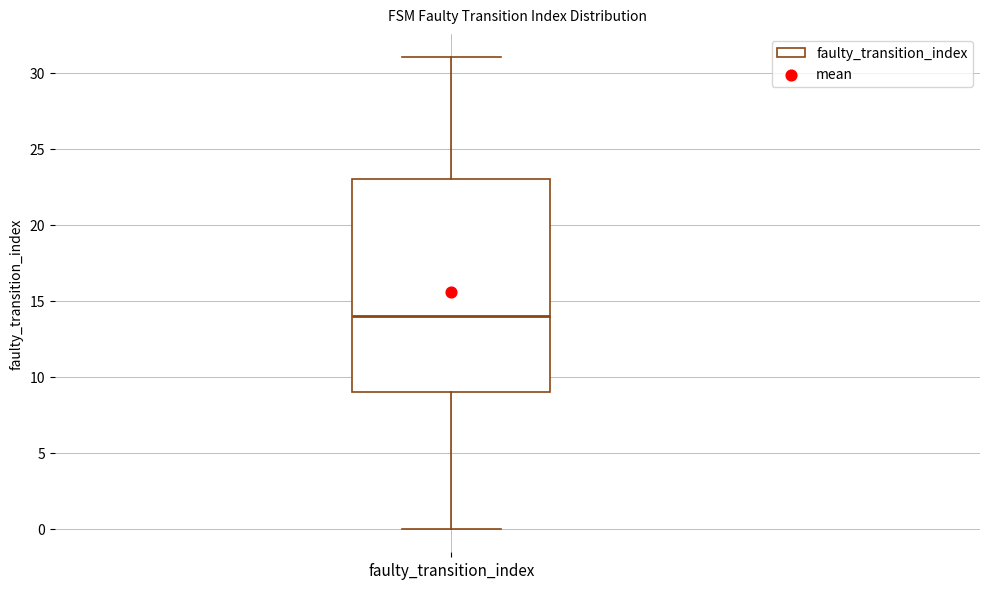

Where does the upper whisker of the box for faulty_transition_index end on the y-axis? The values are not printed on the chart, so give them approximately, as read against the axis.

31